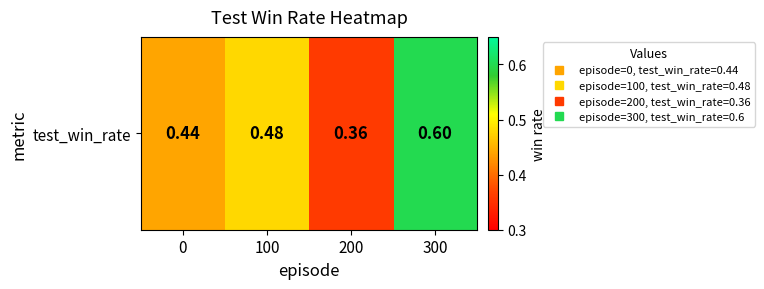

Is it true that the value at 0 is 0.7?

False